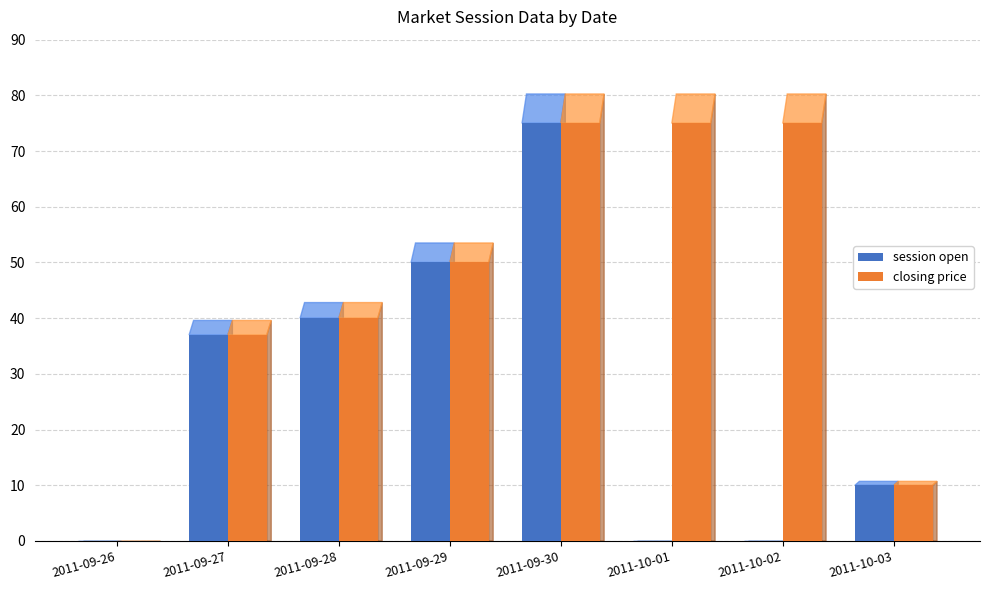

What is the greatest value displayed?

75